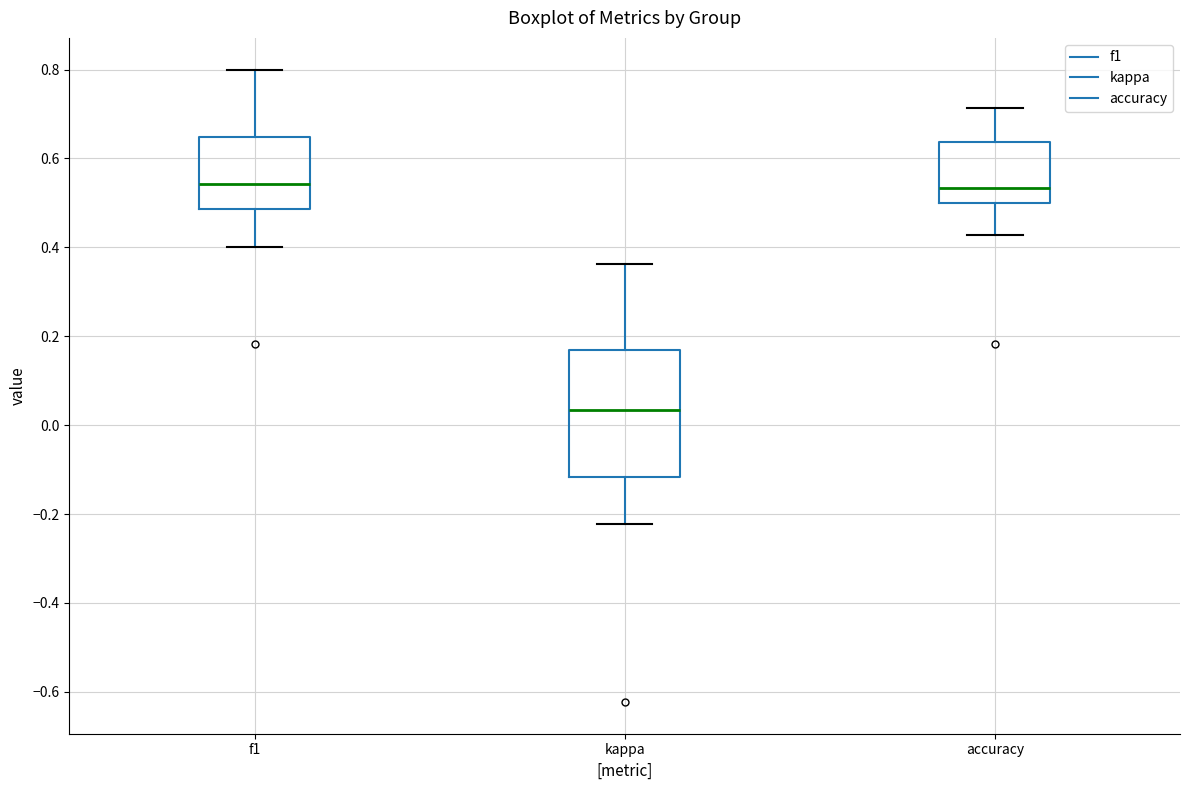

Reading left to right, read every box against the y-axis: the position of its median line, the range the box covers, and the ends of its whiskers. The values are not printed on the chart, so give them approximately, as read against the axis.

f1: median 0.54, box 0.48 to 0.64, whiskers 0.40 to 0.80
kappa: median 0.04, box -0.12 to 0.16, whiskers -0.22 to 0.36
accuracy: median 0.54, box 0.50 to 0.64, whiskers 0.42 to 0.72